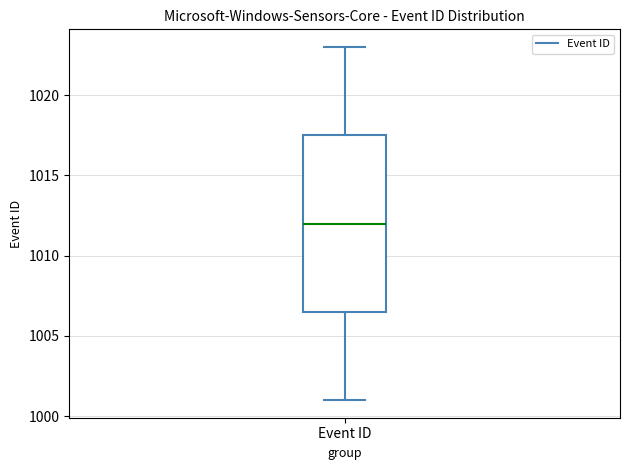

Read this box plot against the y-axis: the position of the median line, the range covered by the box, and the ends of both whiskers. The values are not printed on the chart, so give them approximately, as read against the axis.

median 1012.0, box 1006.5 to 1017.5, whiskers 1001.0 to 1023.0